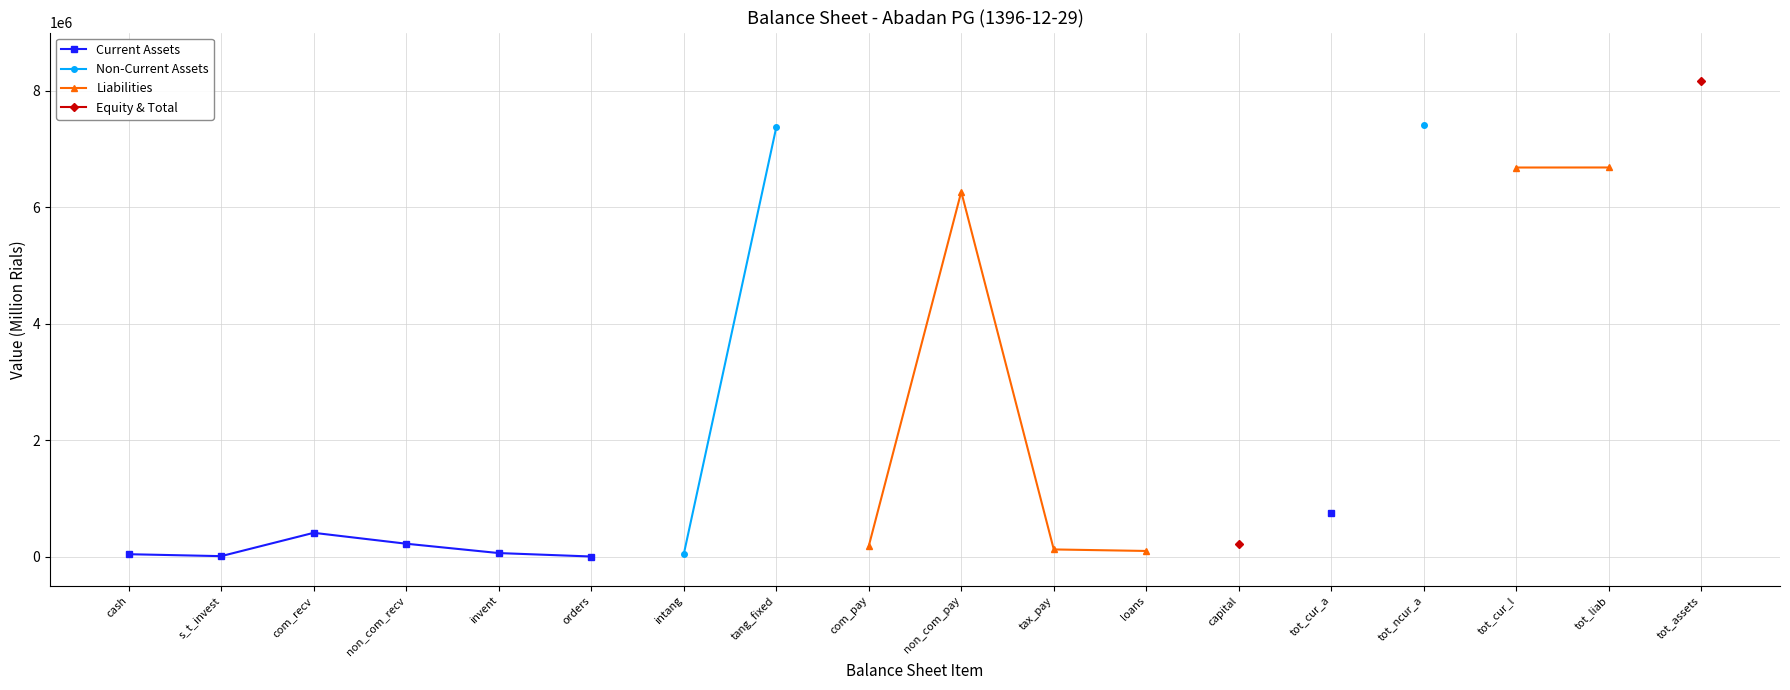

True or false: Current Assets has more than 1 points higher than both neighbors.

False